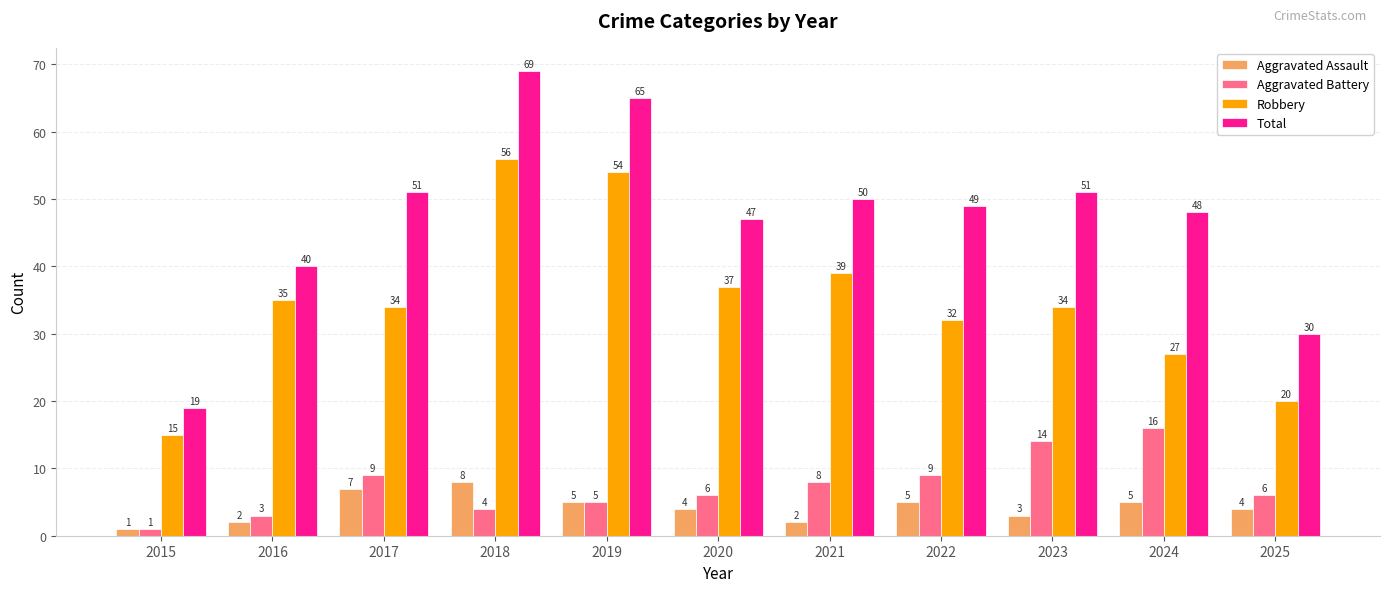

What is the value of the Robbery bar at the 5th from the left?

54